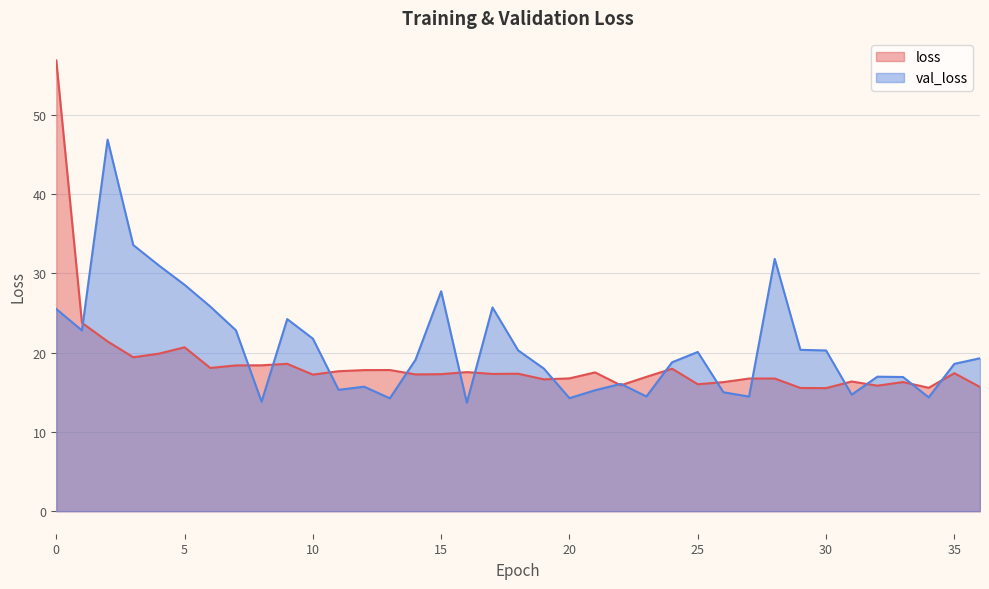

Which series changed the most between 1 and 2?

val_loss